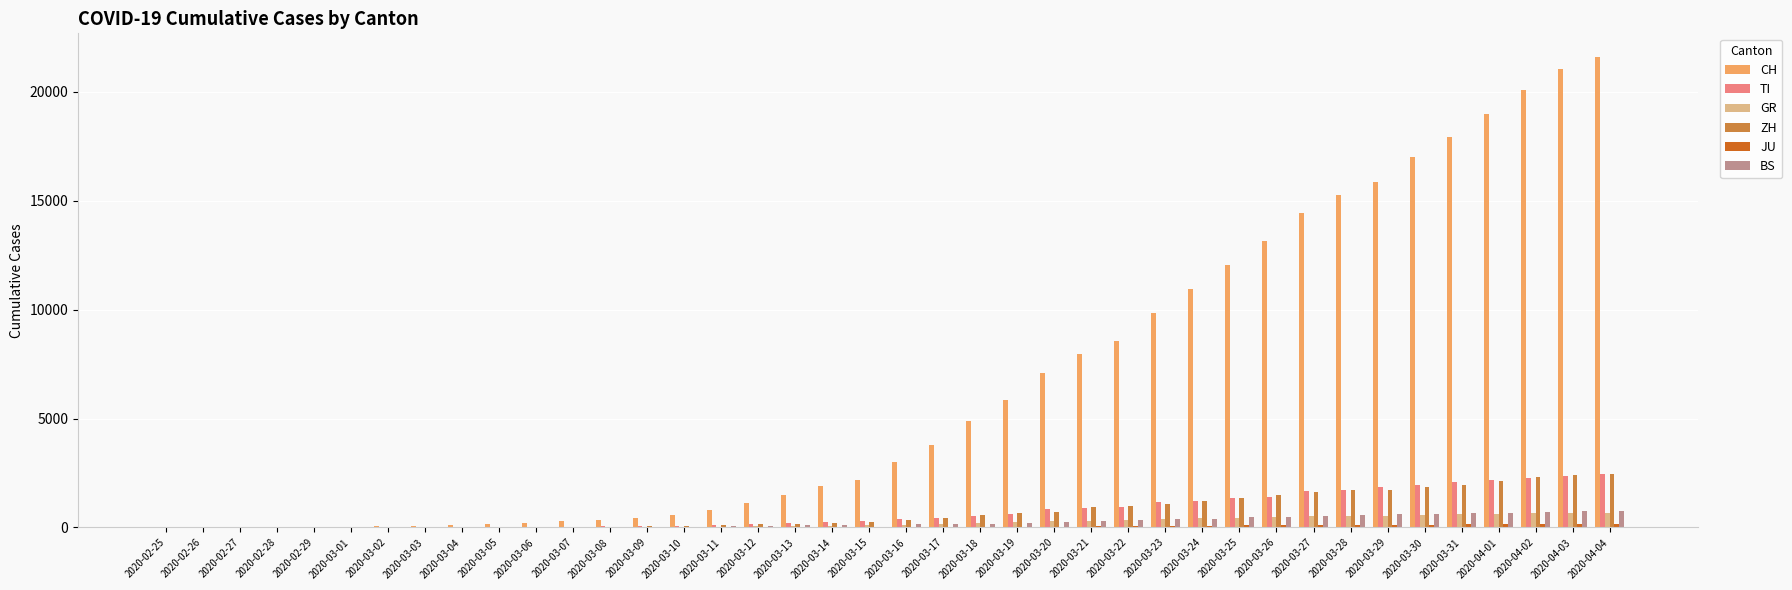

The value of GR at 2020-04-03 is 678. True or false?

True